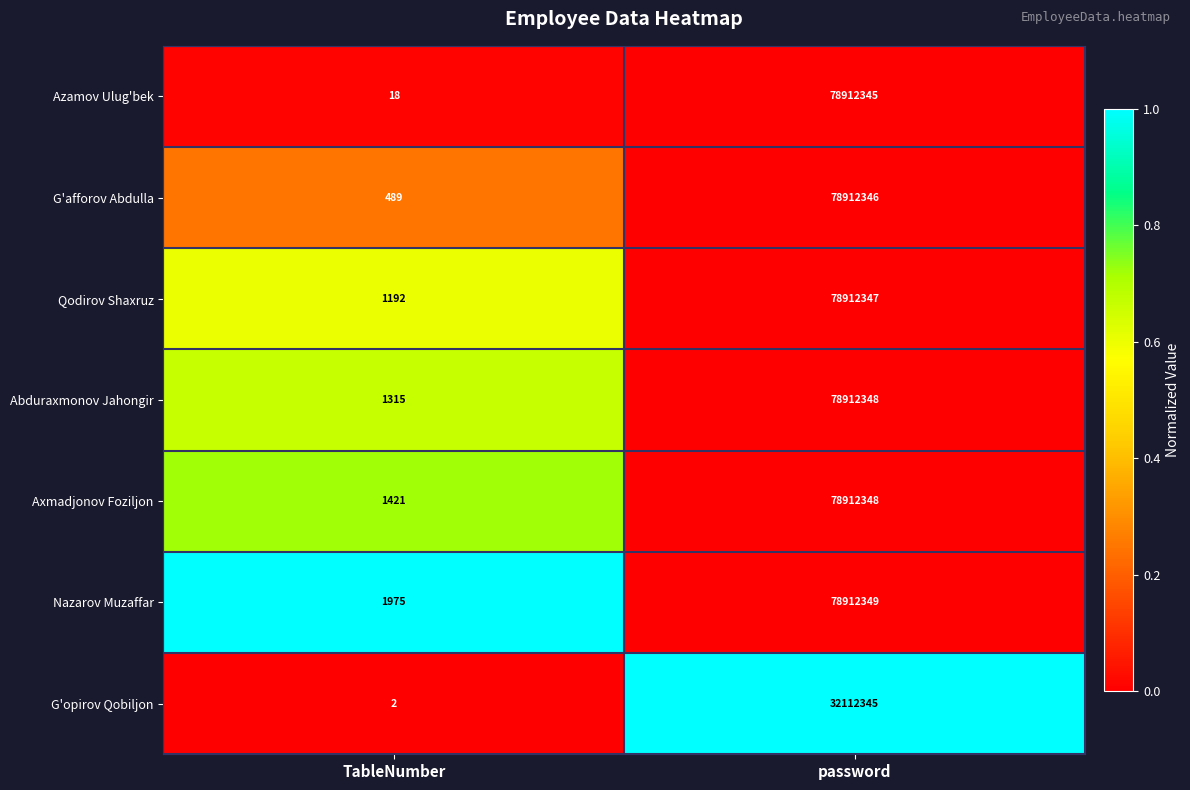

How many data points in G'opirov Qobiljon are less than 32112345?

1